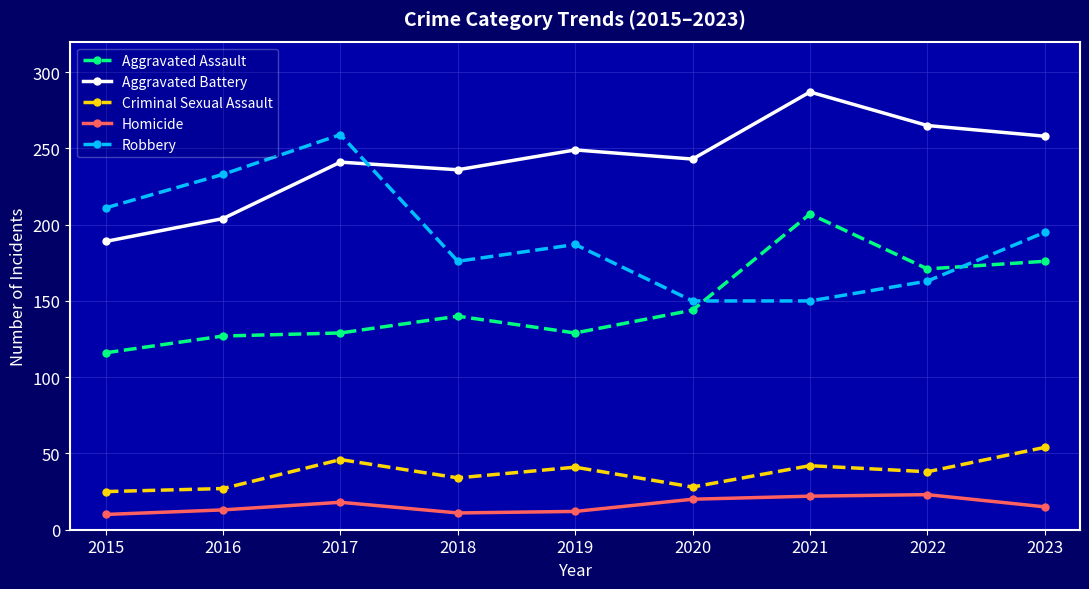

What is the value of the Aggravated Assault point at the 8th from the left?

171